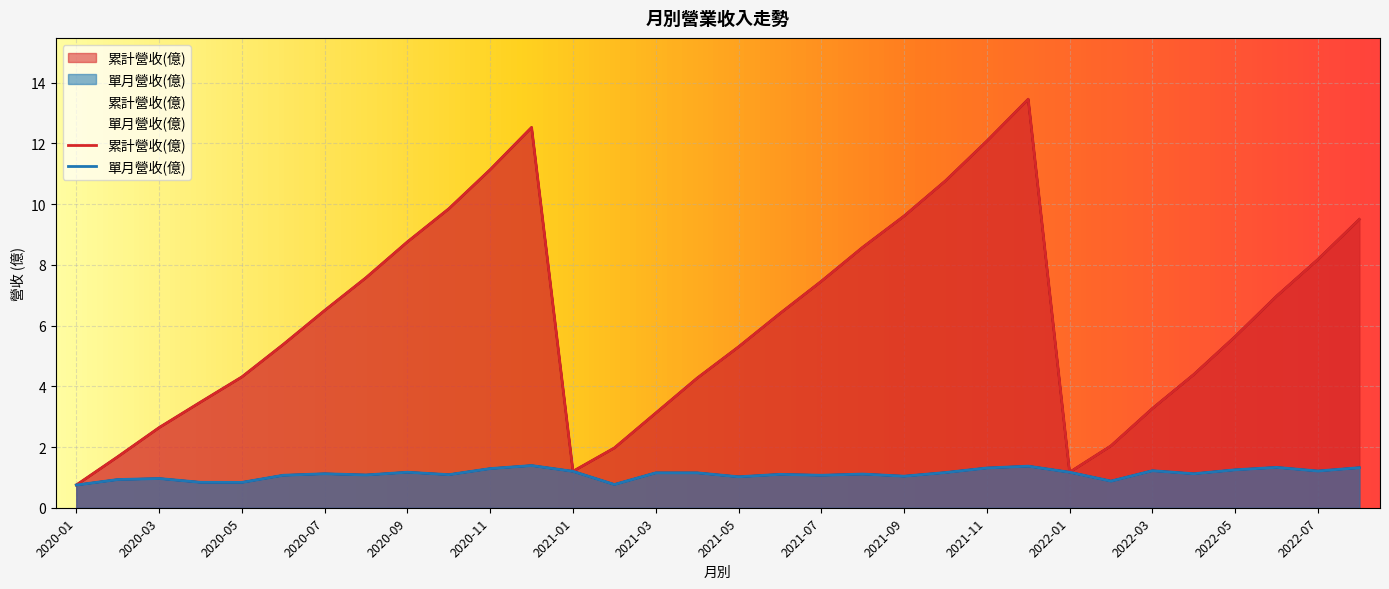

True or false: 單月營收(億) has a value of 0.2 at 2020-04.

False